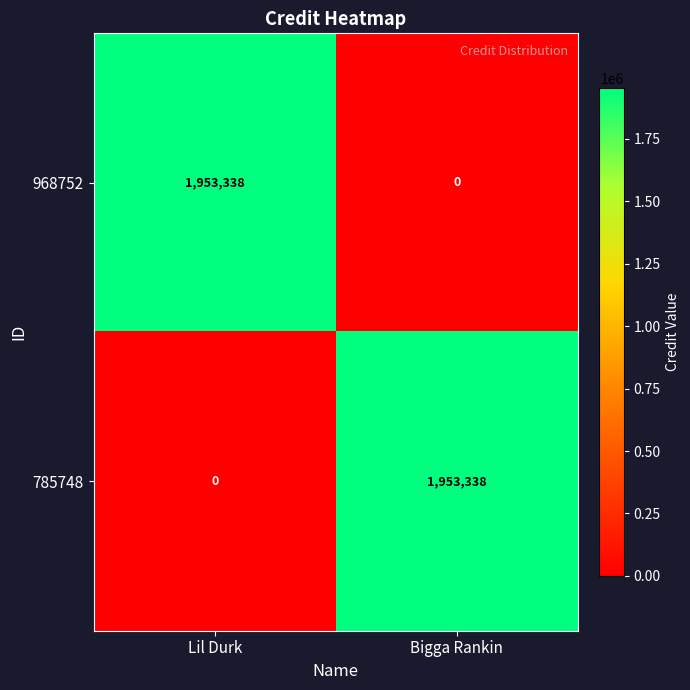

What is the highest value of the 785748 series?

1953338